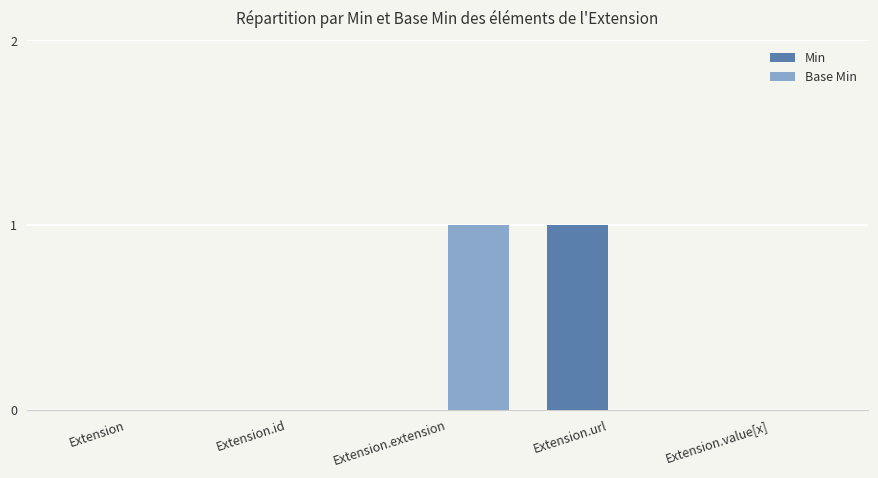

Reading left to right, extract all data points from this chart.

Min: 0	0	0	1	0
Base Min: 0	0	1	0	0